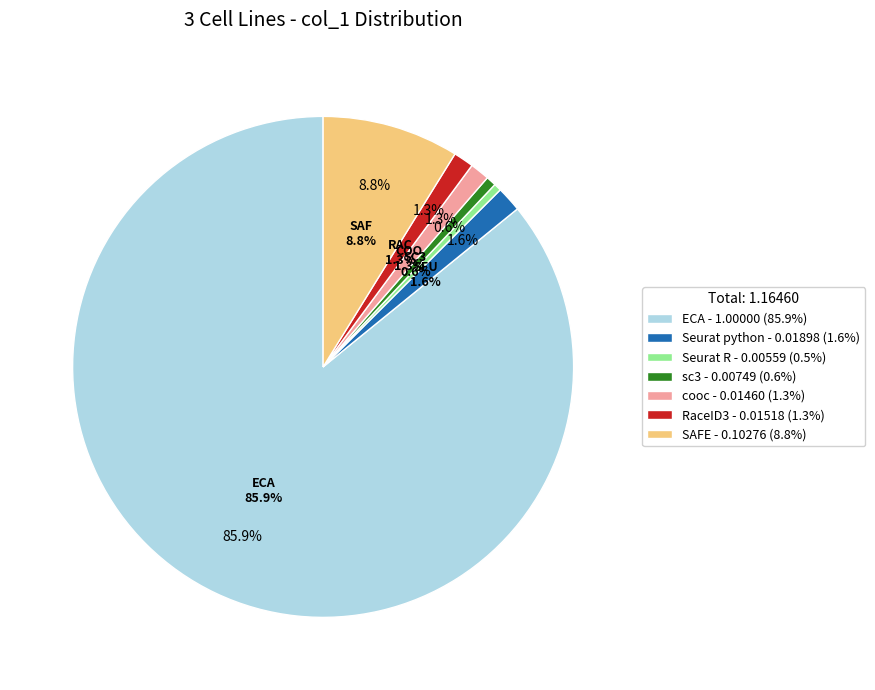

Rank the categories by value from lowest to highest.

Seurat R, sc3, cooc, RaceID3, Seurat python, SAFE, ECA